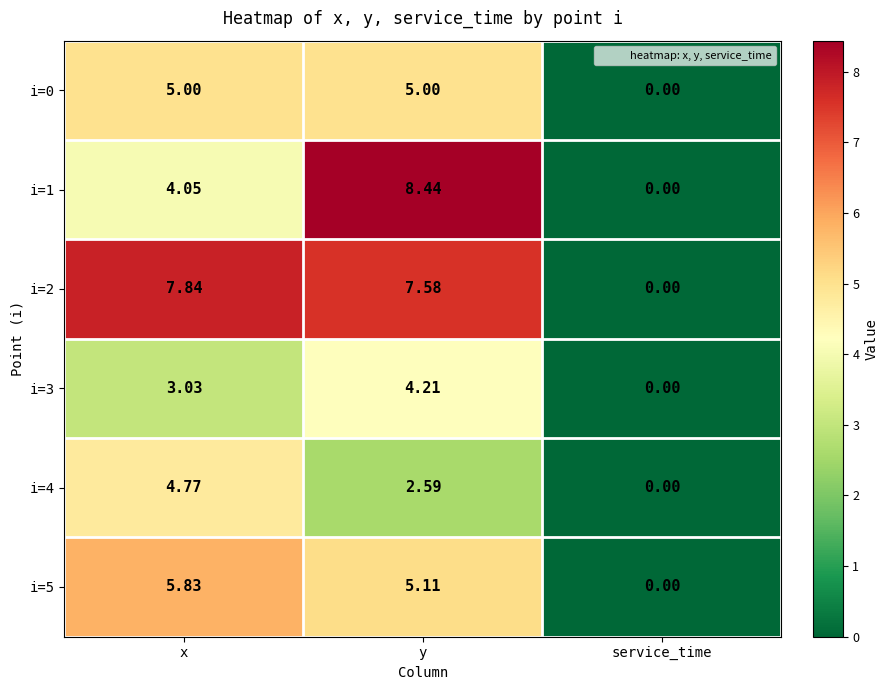

At which category is the sum across all series the highest?

y